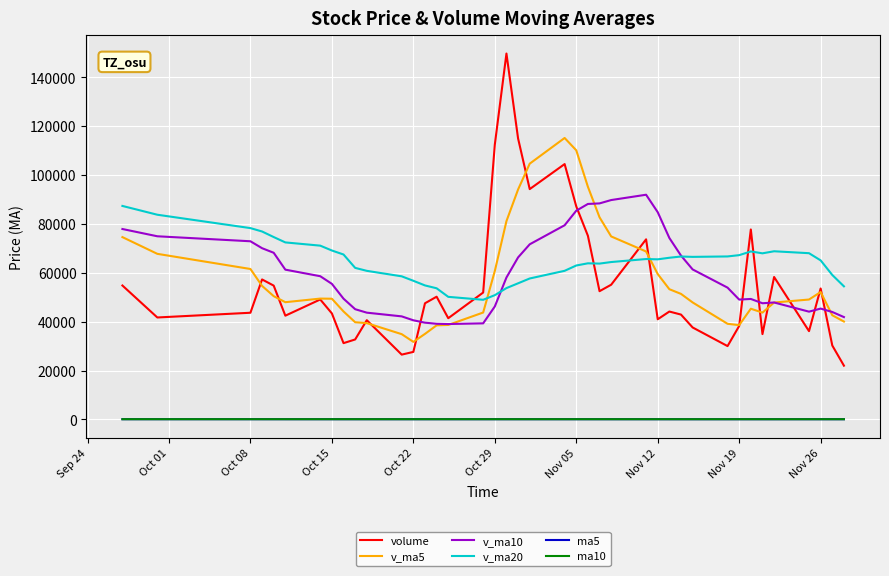

Which series has the widest spread of values?

volume